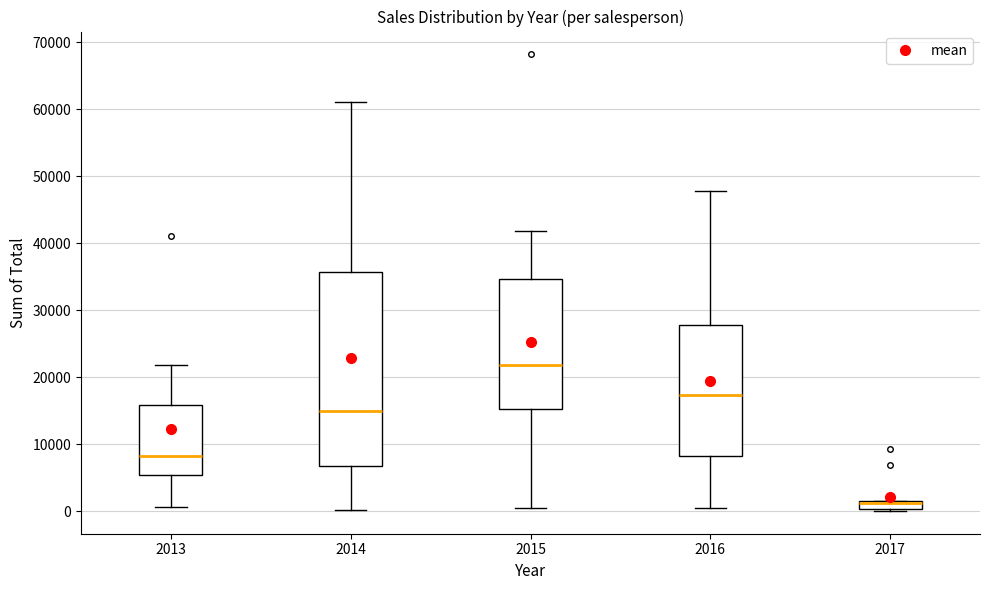

Where is the upper edge of the box at x = 2017 on the y-axis? The values are not printed on the chart, so give them approximately, as read against the axis.

1000